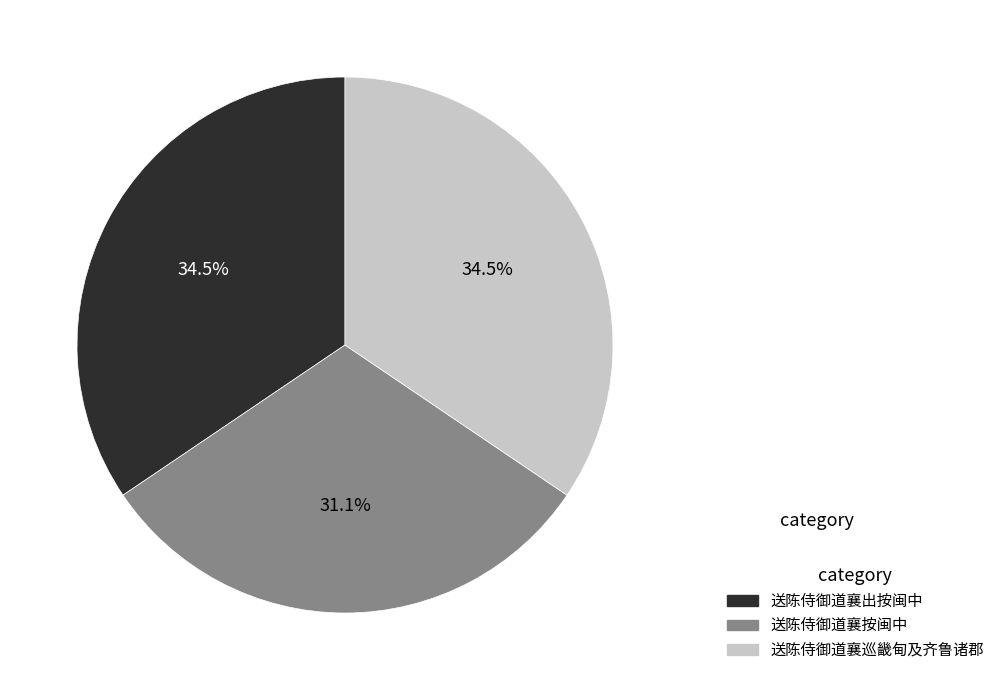

Is there any slice that represents more than half of the pie?

No